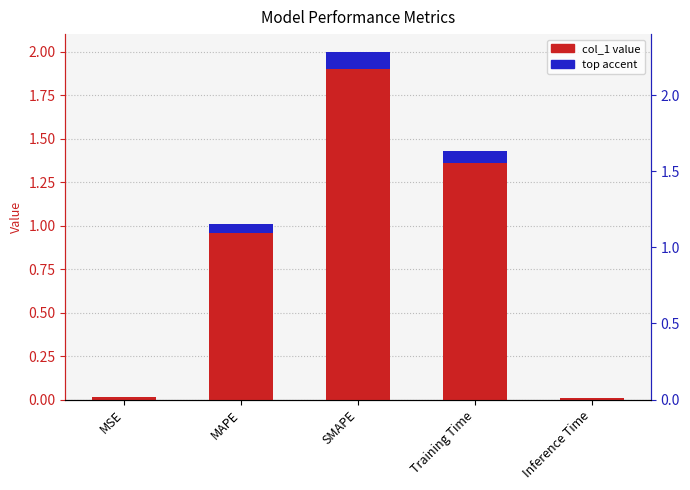

What is the maximum value shown in the chart?

2.0